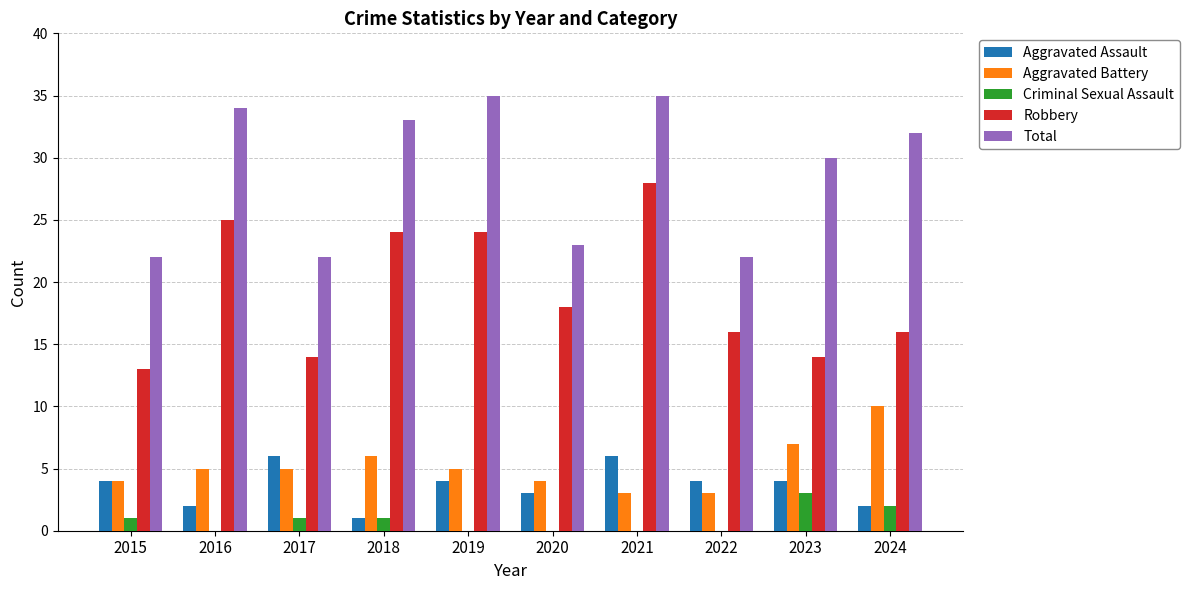

True or false: Aggravated Assault has a value of 6 at 2015.

False